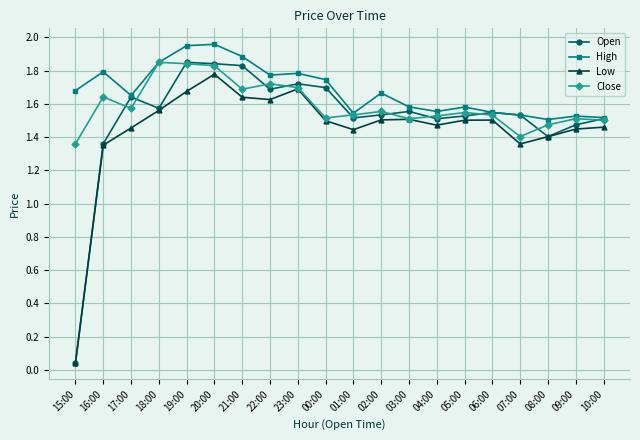

At which label does Low reach its peak?

20:00